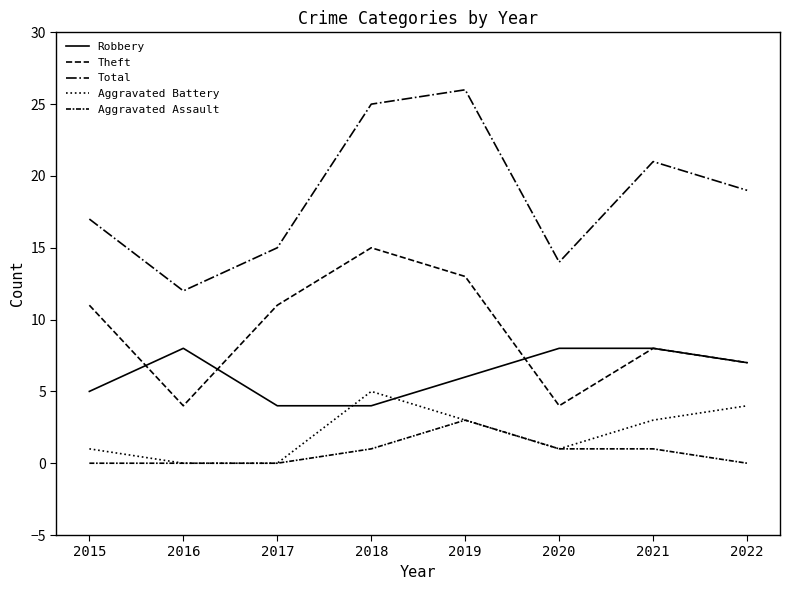

How many values in the Aggravated Battery series are below 3?

4